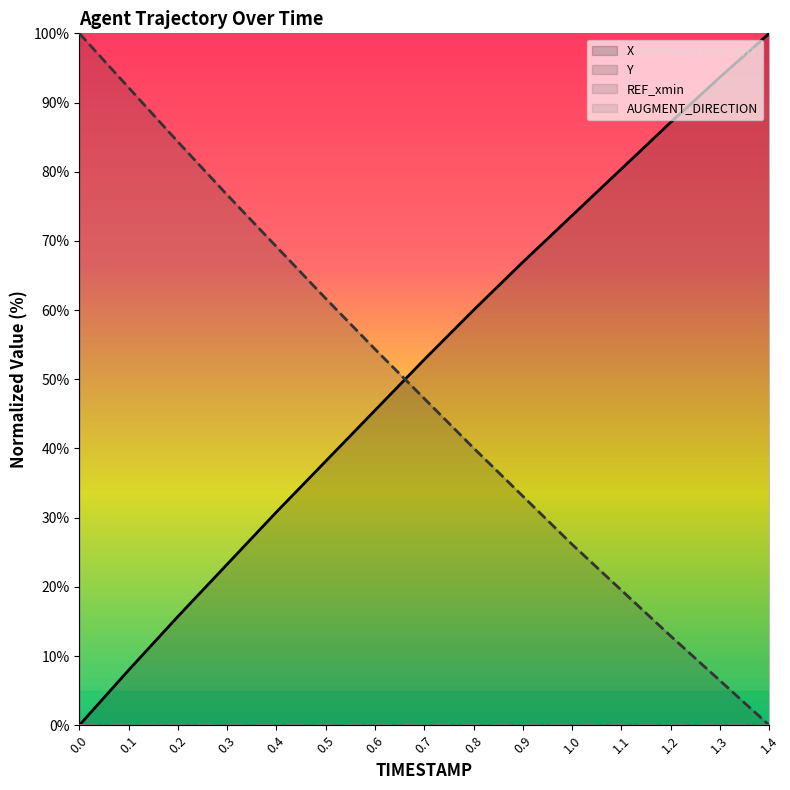

What are all the series names shown in the legend?

X, Y, REF_xmin, AUGMENT_DIRECTION